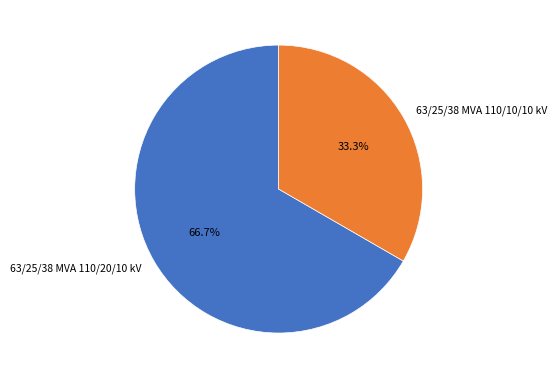

How many slices are in this pie chart?

2